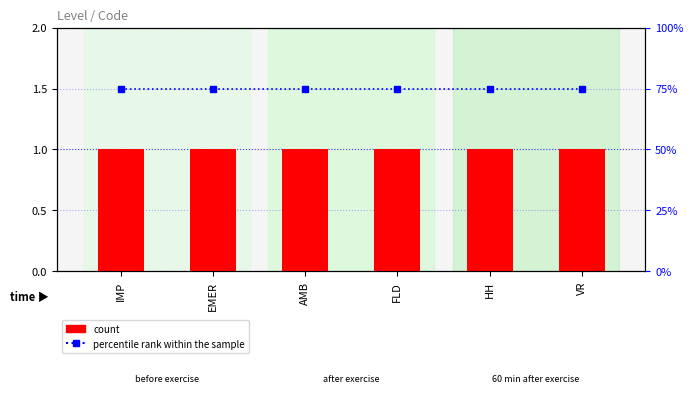

What is the maximum value shown in the chart?

75